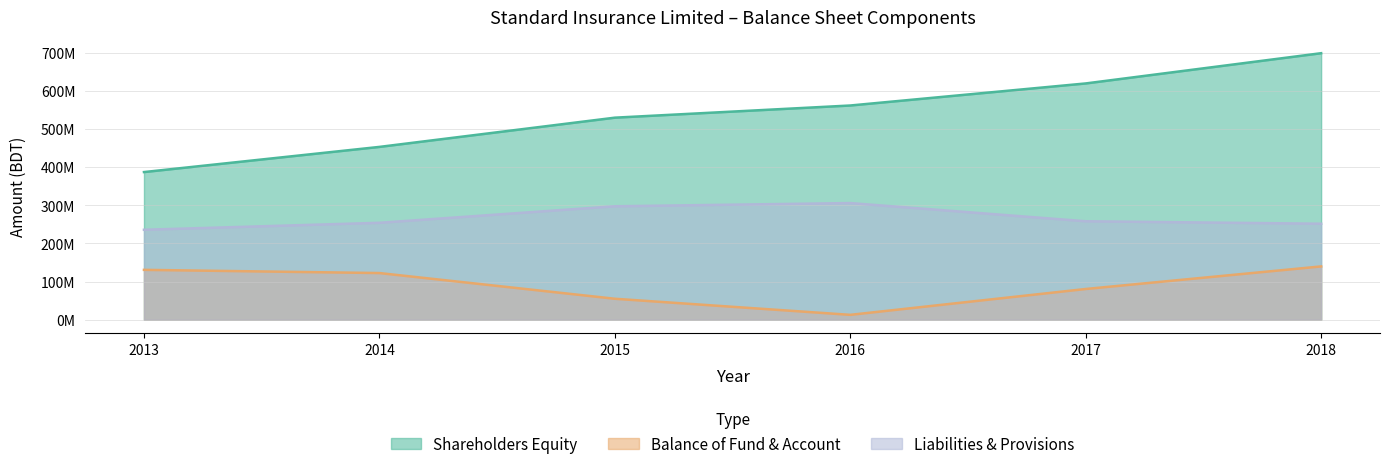

Is the value of Liabilities & Provisions at 2018 greater than the value of Balance of Fund & Account at 2013?

Yes